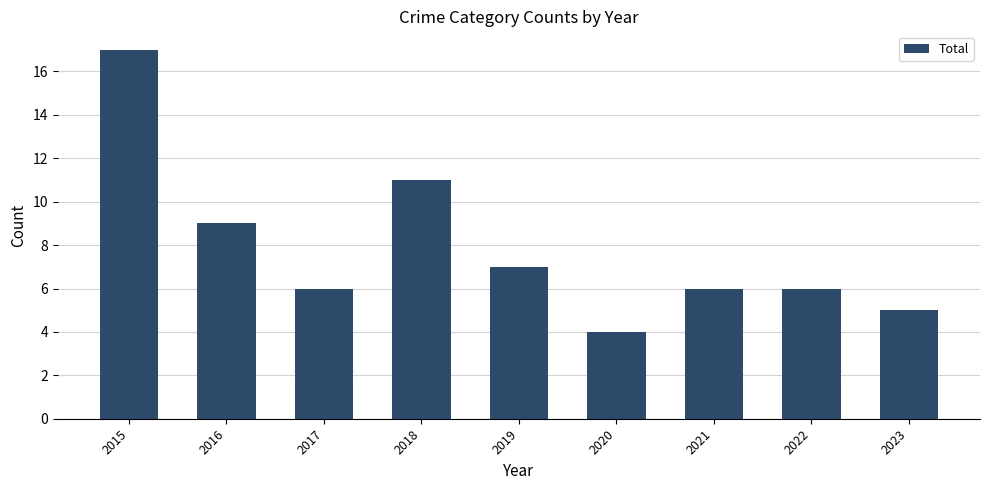

True or false: the data shows 5 at 2023.

True